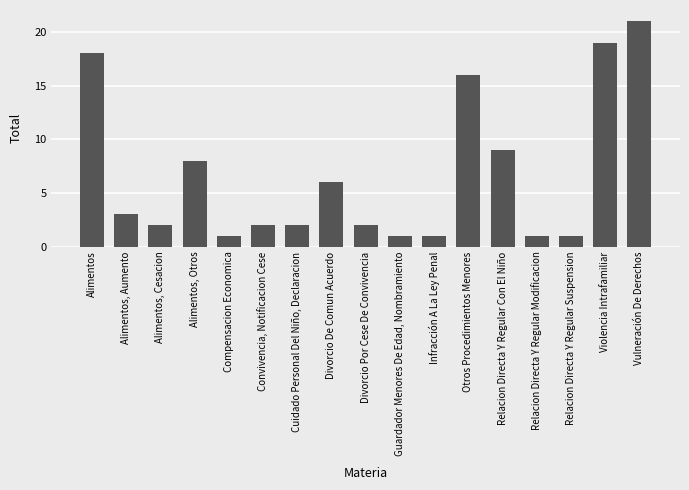

What is the label of the 17th bar from the left?

Vulneración De Derechos